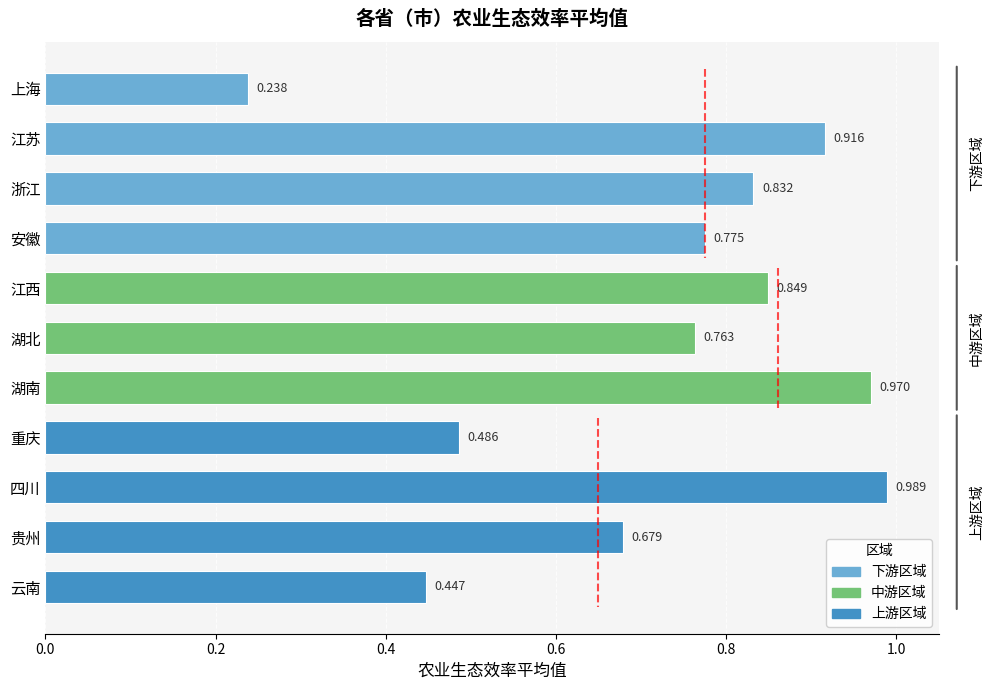

Does the chart contain stacked bars?

No